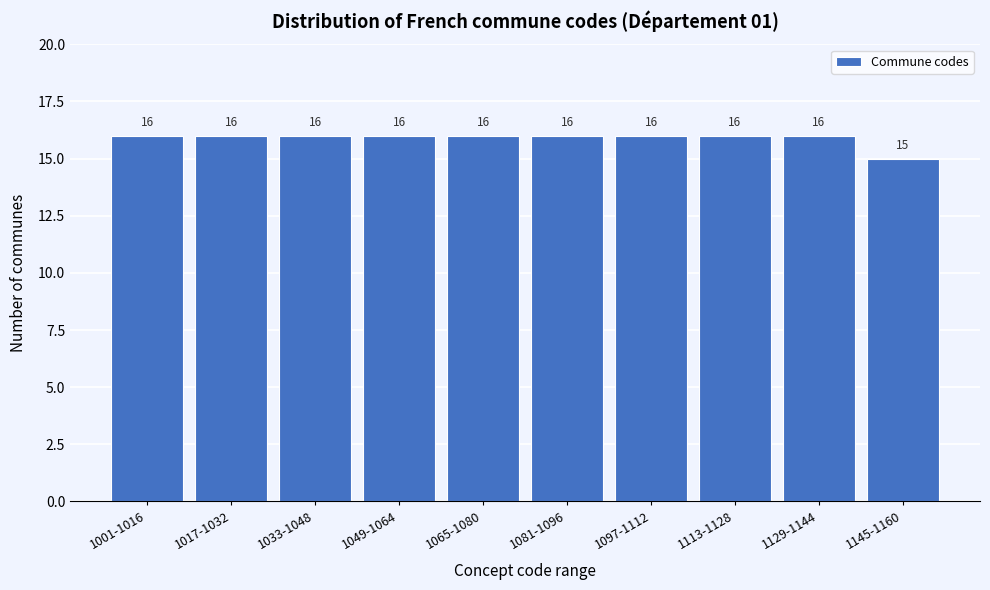

Reading right to left, list all the values displayed in this chart.

15	16	16	16	16	16	16	16	16	16